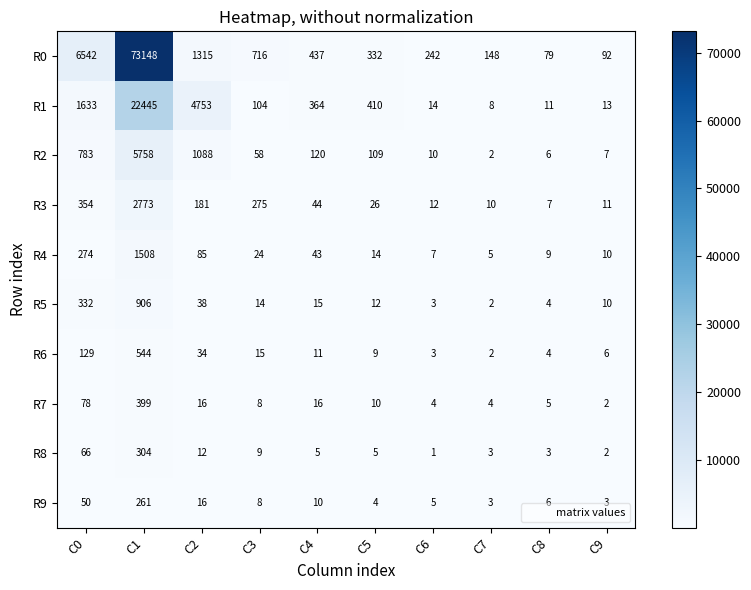

At how many categories does at least one series exceed 60353?

1